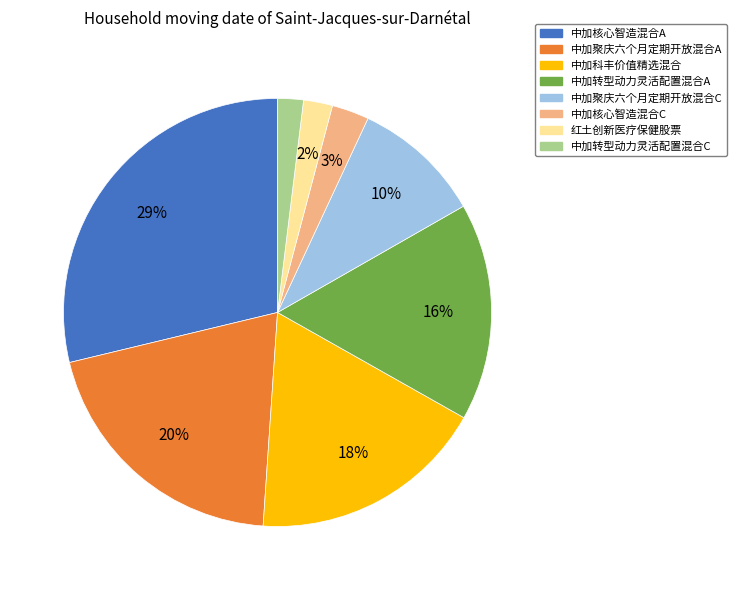

How many slices are in this pie chart?

8